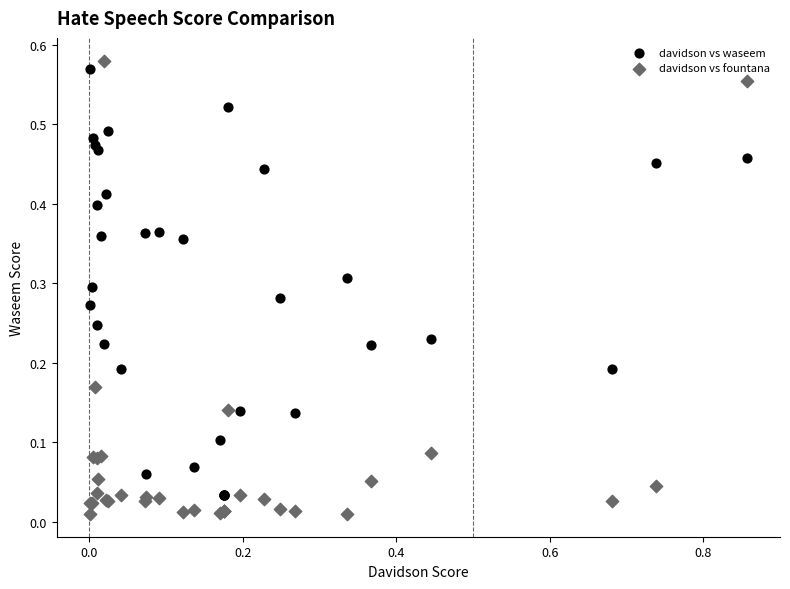

Which series has the largest Y range (max minus min)?

davidson vs fountana